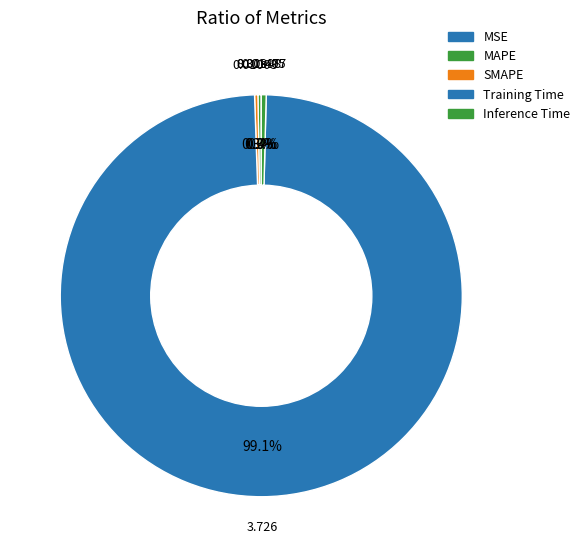

Rank the categories by value from lowest to highest.

MSE, MAPE, SMAPE, Inference Time, Training Time